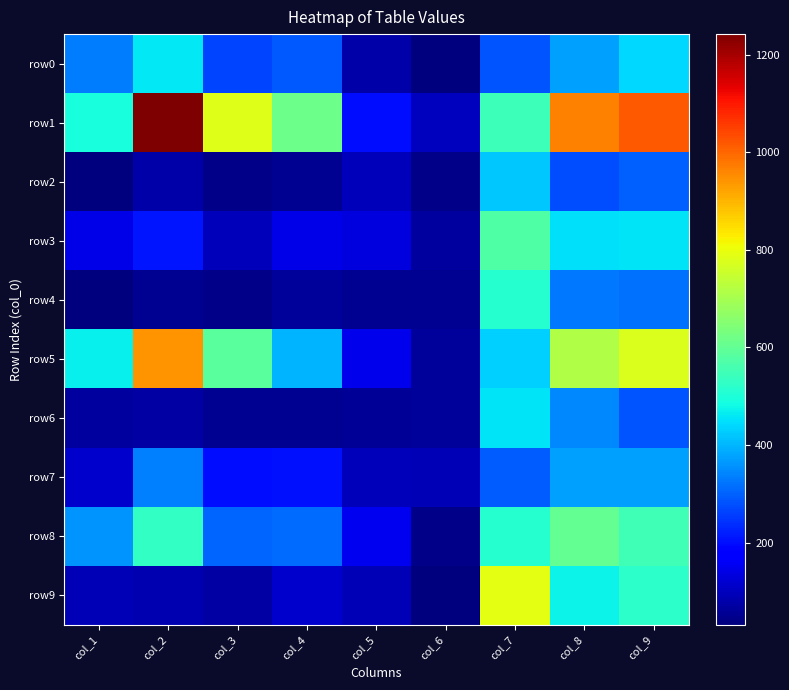

Reading left to right, list all the values displayed in this chart.

row0: col_1=330	col_2=461	col_3=265	col_4=291	col_5=75	col_6=35	col_7=283	col_8=375	col_9=443
row1: col_1=493	col_2=1242	col_3=779	col_4=615	col_5=198	col_6=100	col_7=543	col_8=967	col_9=1019
row2: col_1=33	col_2=78	col_3=44	col_4=52	col_5=97	col_6=43	col_7=423	col_8=274	col_9=298
row3: col_1=143	col_2=210	col_3=97	col_4=144	col_5=135	col_6=69	col_7=571	col_8=451	col_9=453
row4: col_1=32	col_2=51	col_3=44	col_4=62	col_5=51	col_6=52	col_7=511	col_8=328	col_9=319
row5: col_1=469	col_2=941	col_3=587	col_4=396	col_5=147	col_6=65	col_7=433	col_8=713	col_9=777
row6: col_1=68	col_2=73	col_3=53	col_4=52	col_5=60	col_6=65	col_7=454	col_8=348	col_9=284
row7: col_1=114	col_2=337	col_3=200	col_4=206	col_5=94	col_6=91	col_7=296	col_8=376	col_9=373
row8: col_1=359	col_2=531	col_3=306	col_4=313	col_5=154	col_6=44	col_7=513	col_8=602	col_9=548
row9: col_1=91	col_2=85	col_3=74	col_4=114	col_5=93	col_6=36	col_7=789	col_8=474	col_9=519